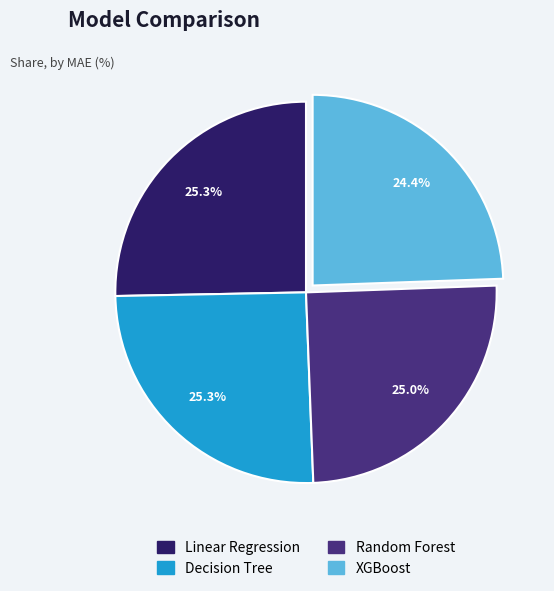

Approximately how many times larger is the value at Linear Regression compared to XGBoost?

1.0